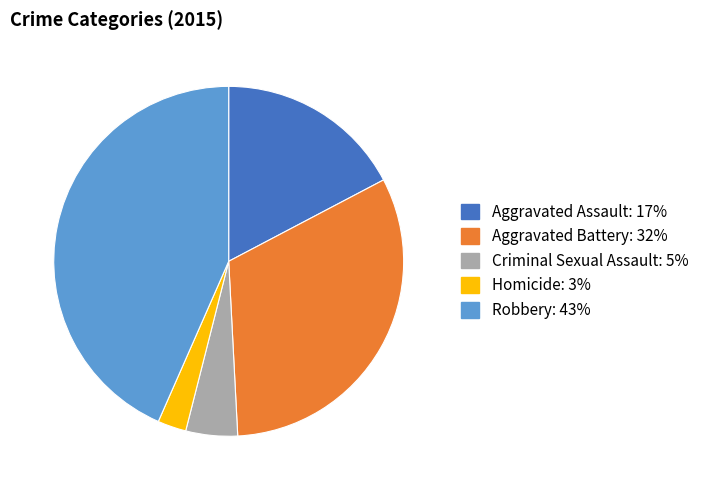

How many segments does this pie chart have?

5